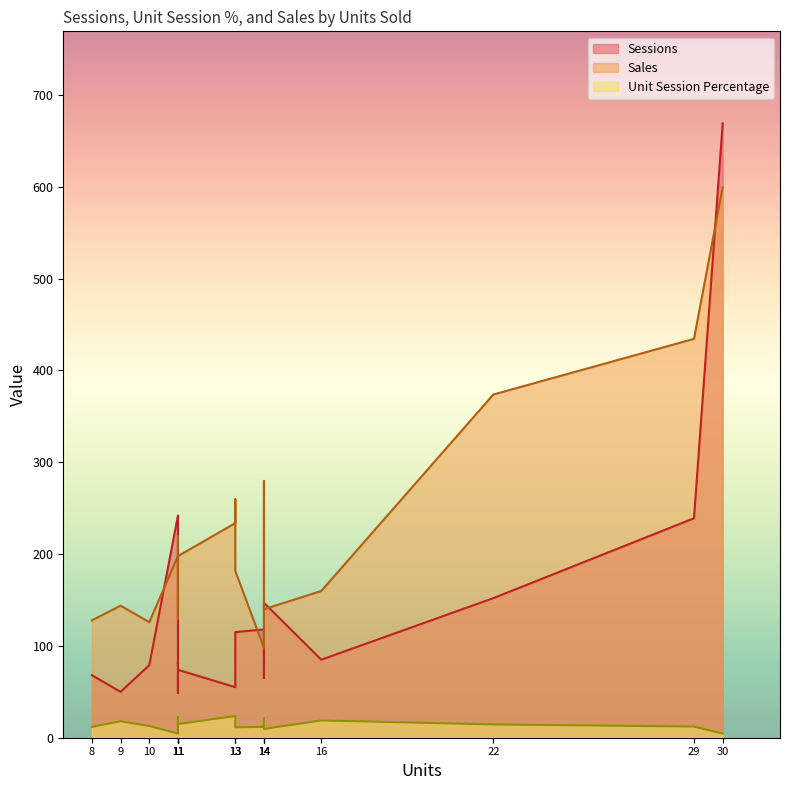

How many distinct data groups are displayed?

3